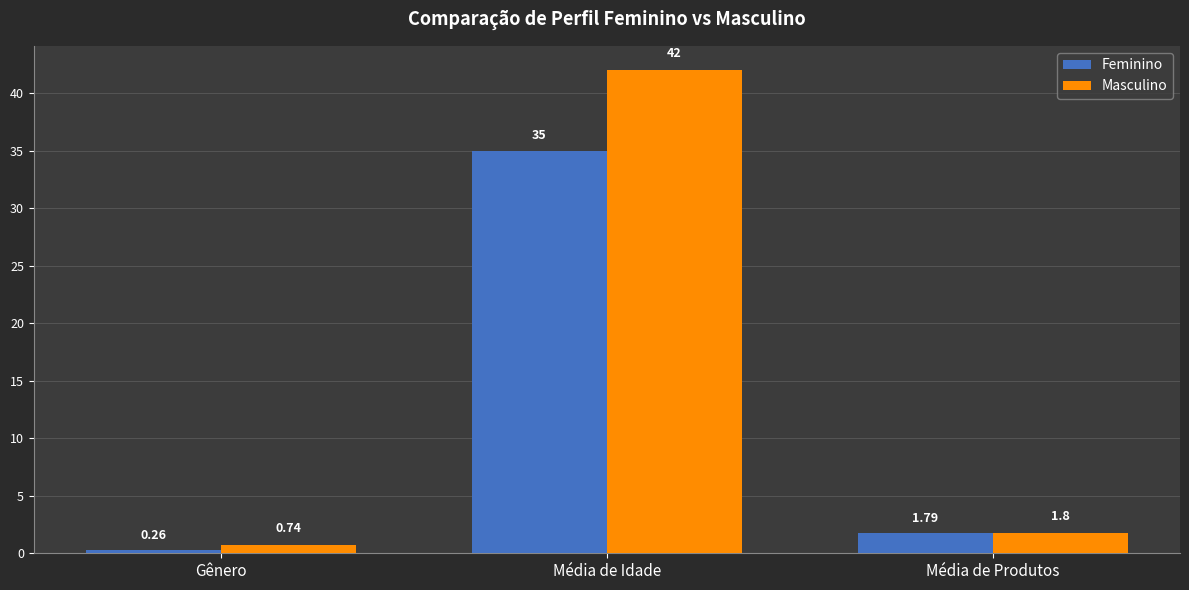

Which category has the highest value in the Masculino series?

Média de Idade